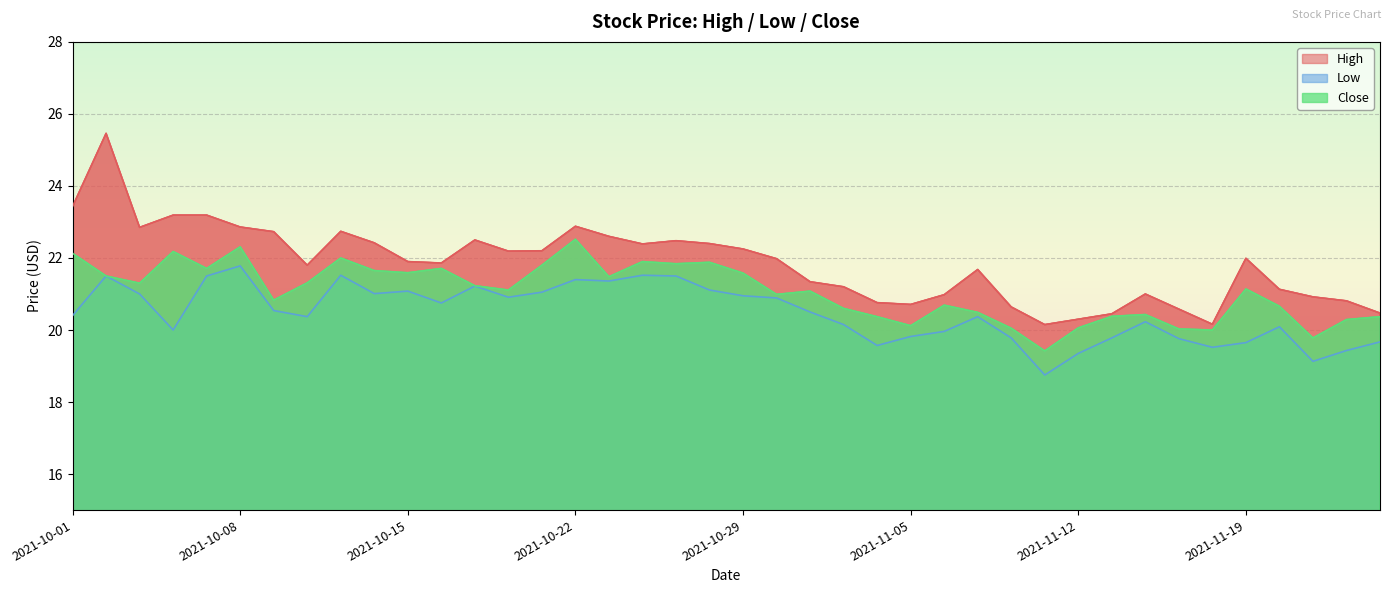

What is the difference between the maximum and minimum values in the Low series?

3.0